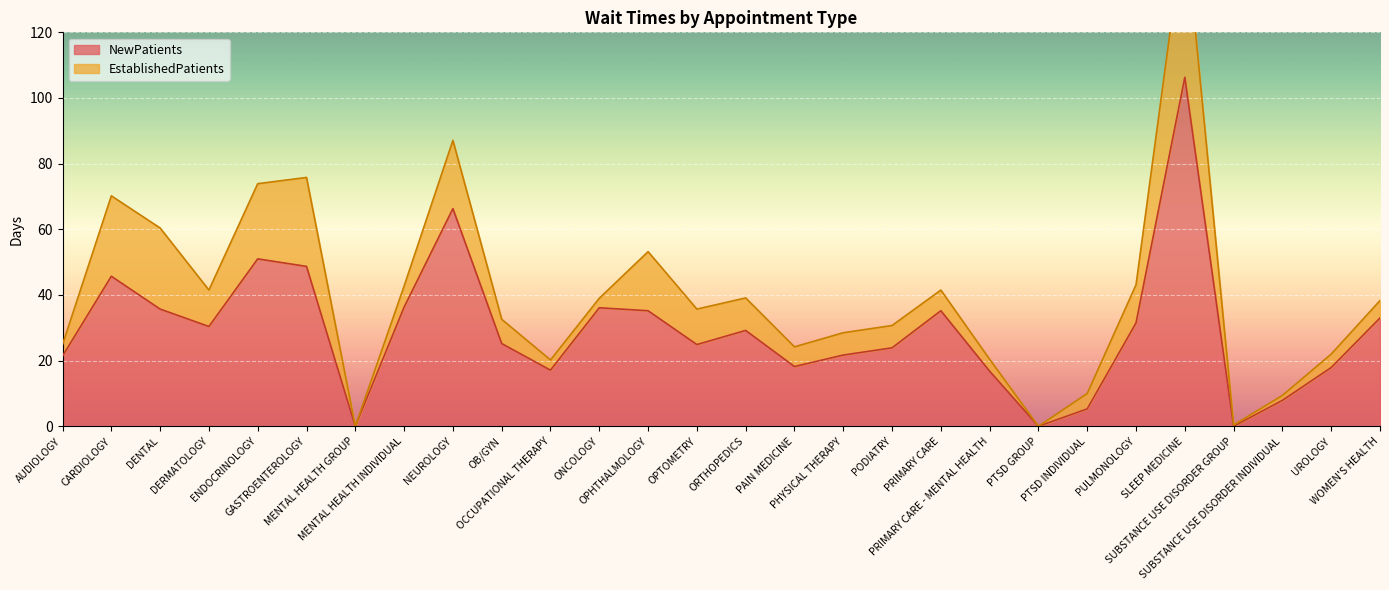

Reading left to right, list all the values displayed in this chart.

21.4	45.7	35.7	30.4	51.0	48.7	0.0	36.3	66.3	25.2	17.1	36.1	35.2	24.9	29.2	18.2	21.7	23.9	35.2	16.8	0.0	5.3	31.5	106.3	0.0	7.9	17.9	33.0